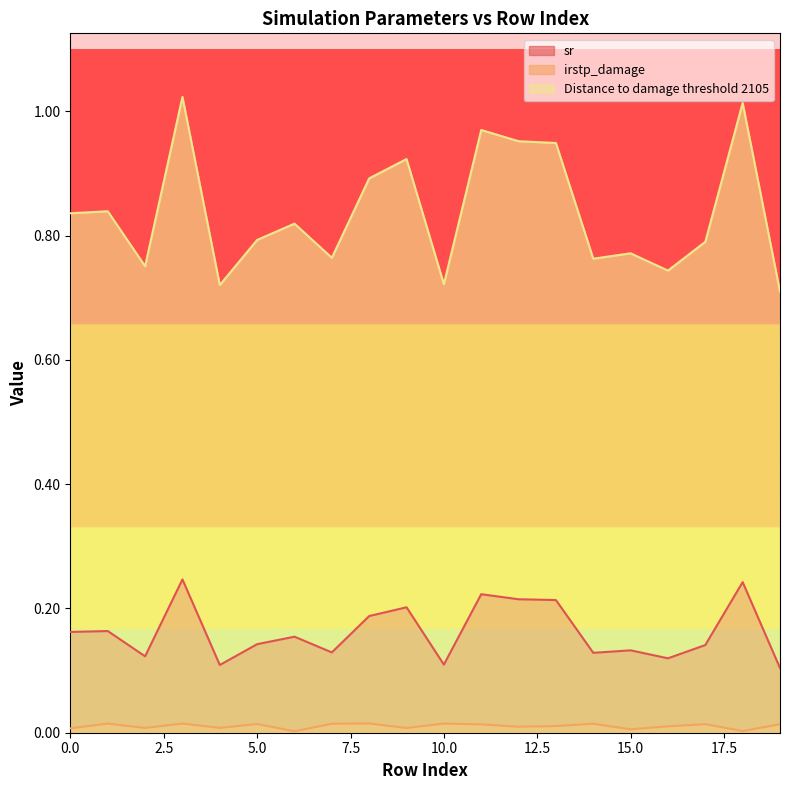

True or false: irstp_damage and sr intersect in this chart.

False